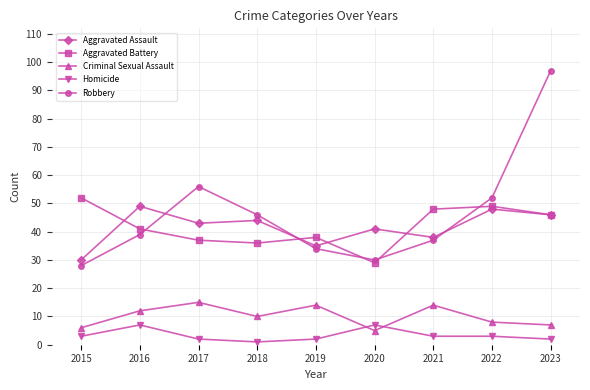

What is the sum of the Aggravated Assault values at 2020 and 2017?

84